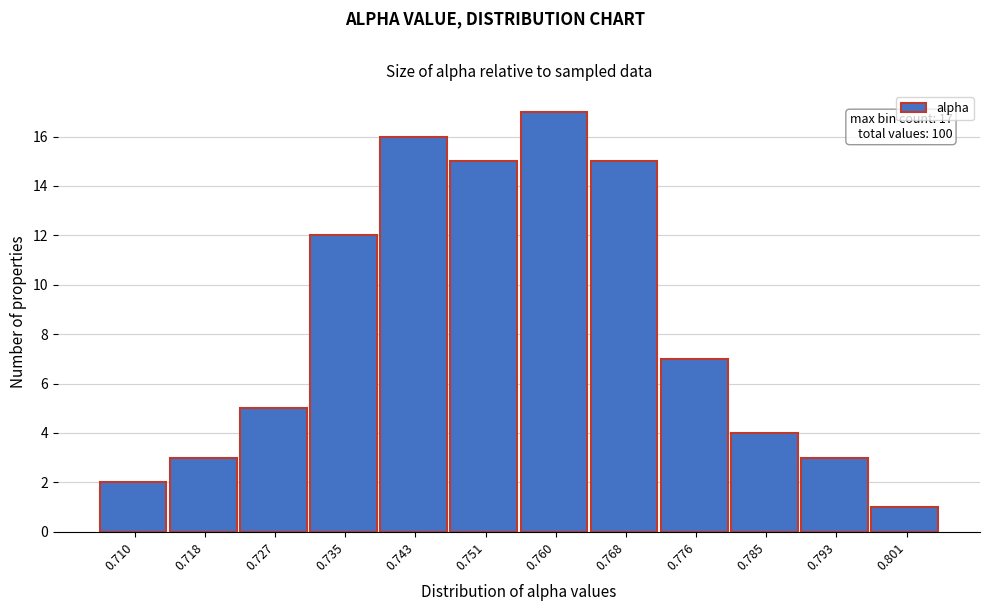

Reading right to left, what are all the values shown in this chart?

0.801=1	0.793=3	0.785=4	0.776=7	0.768=15	0.760=17	0.751=15	0.743=16	0.735=12	0.727=5	0.718=3	0.710=2